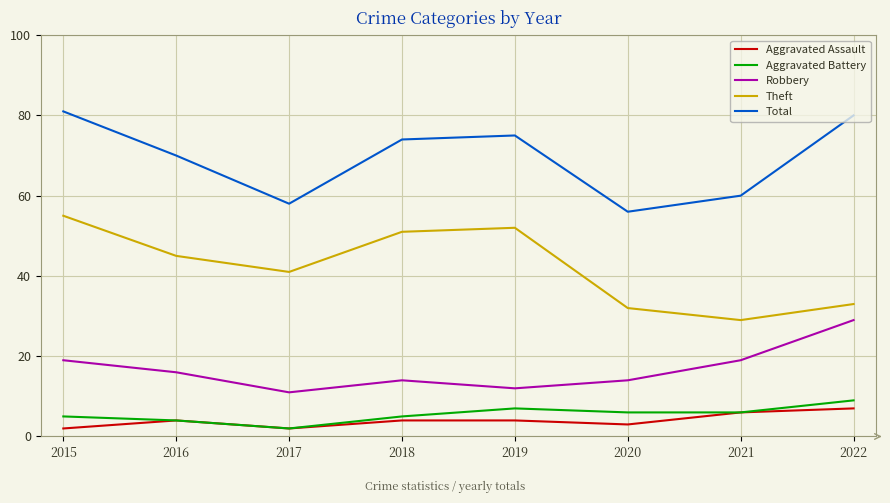

Read the Theft value at 2017, to the nearest 10.

40